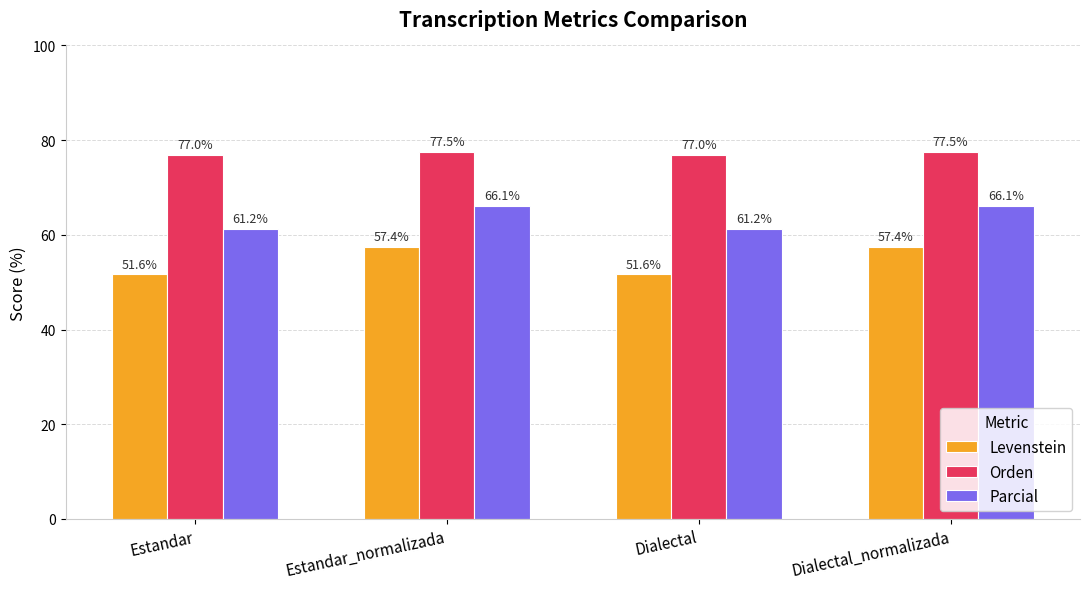

List the series in order of their overall mean, highest first.

Orden, Parcial, Levenstein